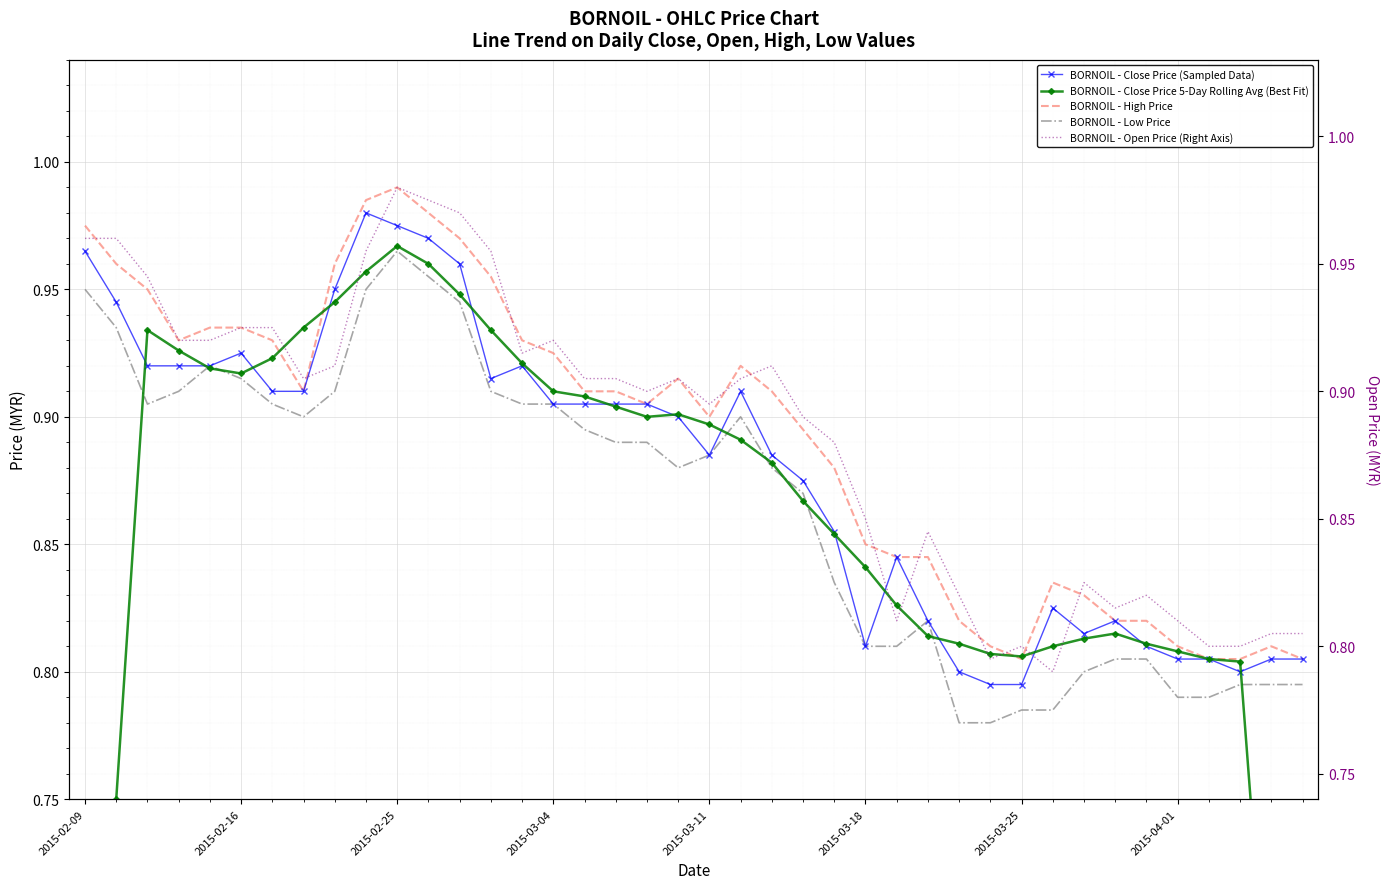

Is it true that BORNOIL - High Price equals 1.4 at 2015-04-01?

False